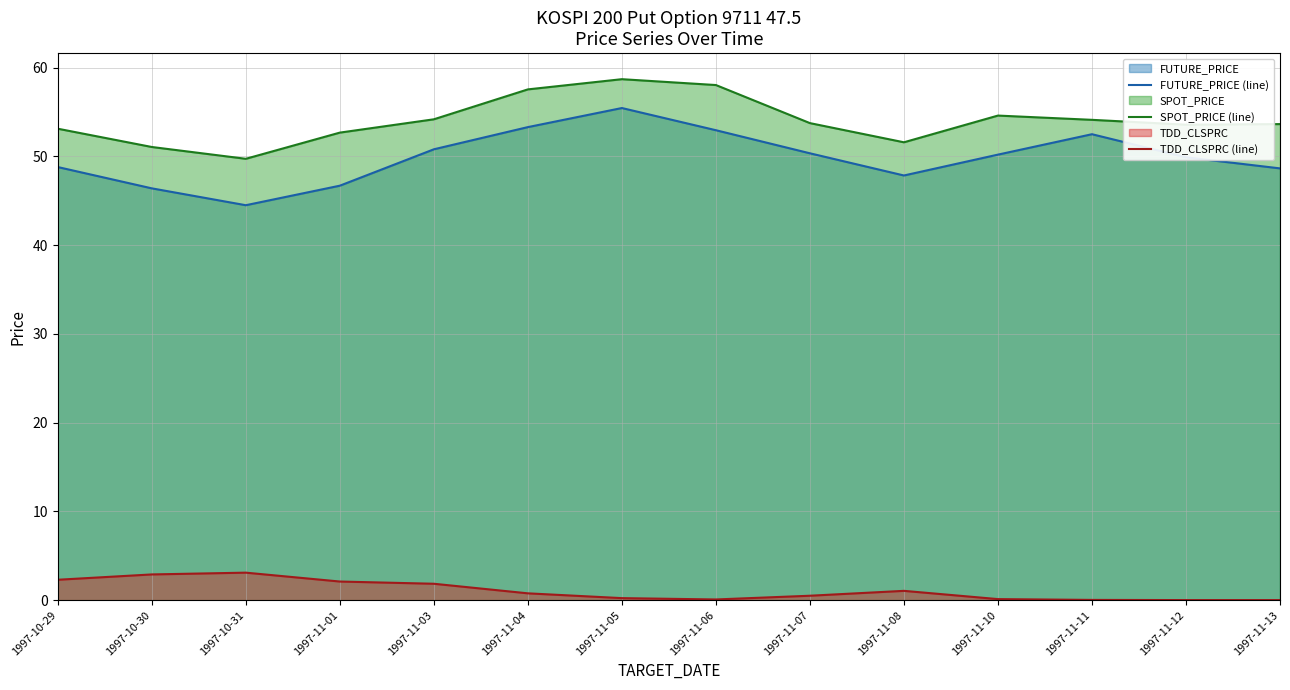

True or false: TDD_CLSPRC (line) and SPOT_PRICE (line) intersect in this chart.

False